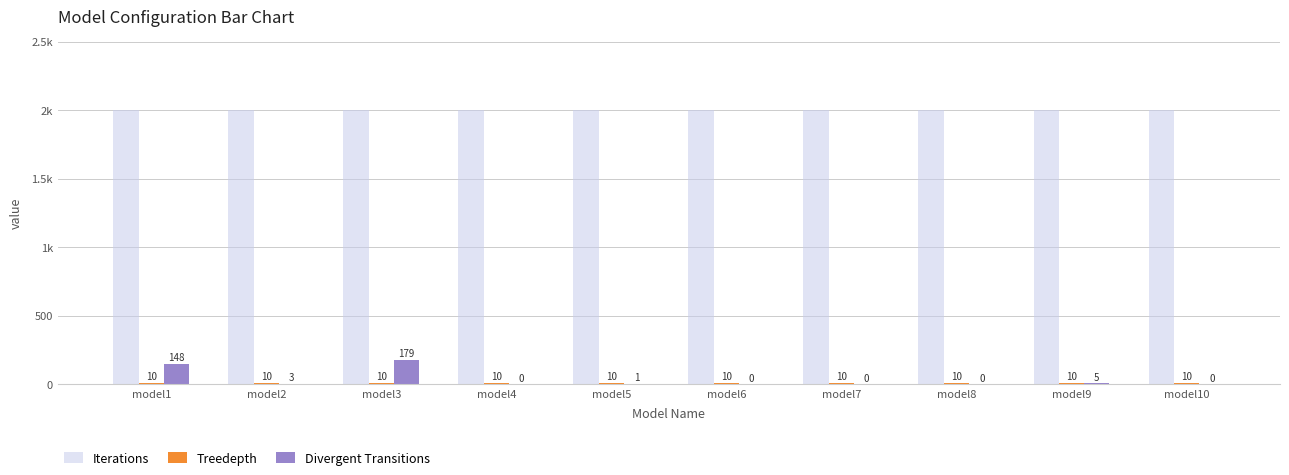

What is the difference between the highest and lowest values at model2?

1997